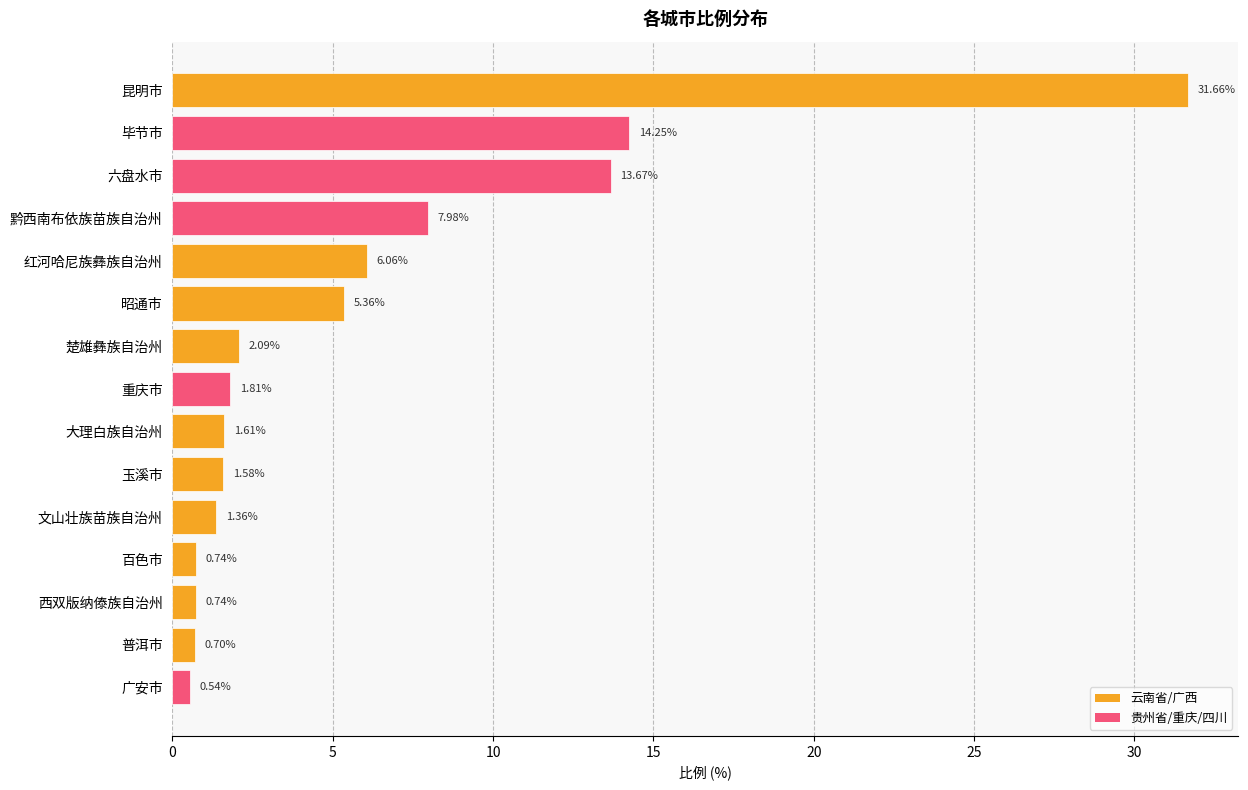

At which category does the chart reach its minimum across all series?

广安市